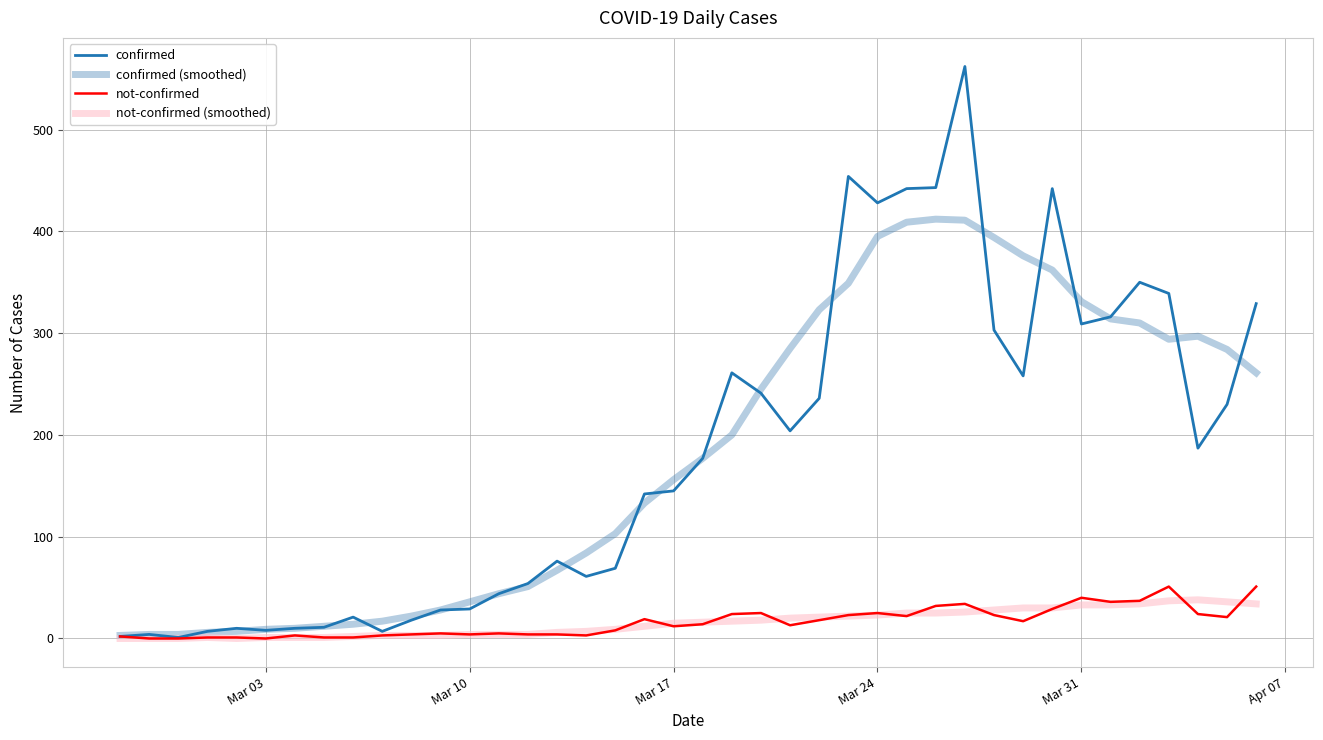

Which series has the widest spread of values?

confirmed